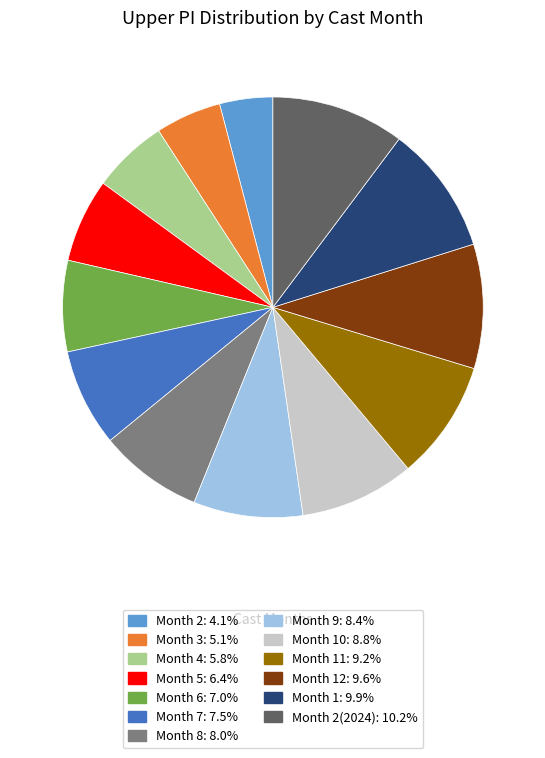

Do Month 4: 5.8% and Month 9: 8.4% together represent more than half of the pie?

No